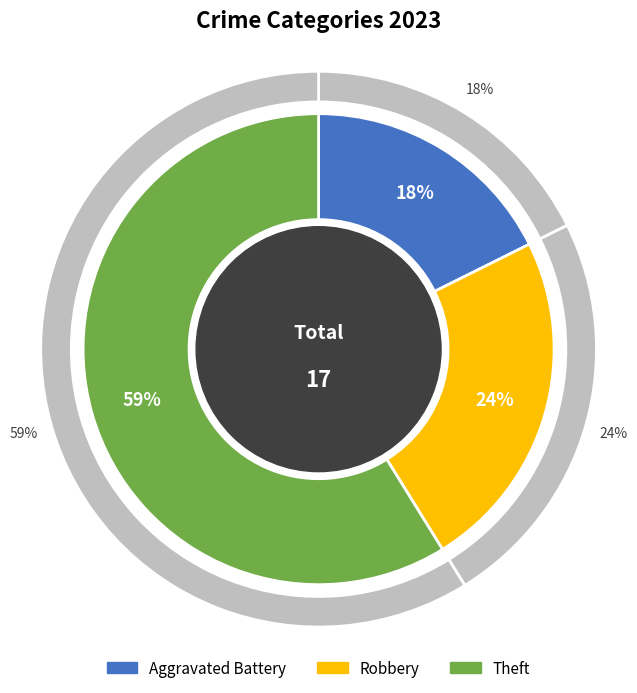

To the nearest percent, what is the difference between the Robbery and Aggravated Battery slice percentages?

6%